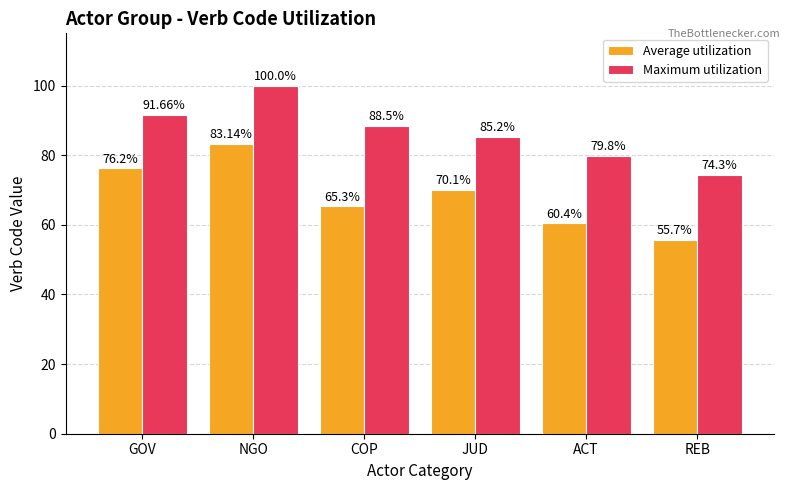

How many bars are there in each group?

2